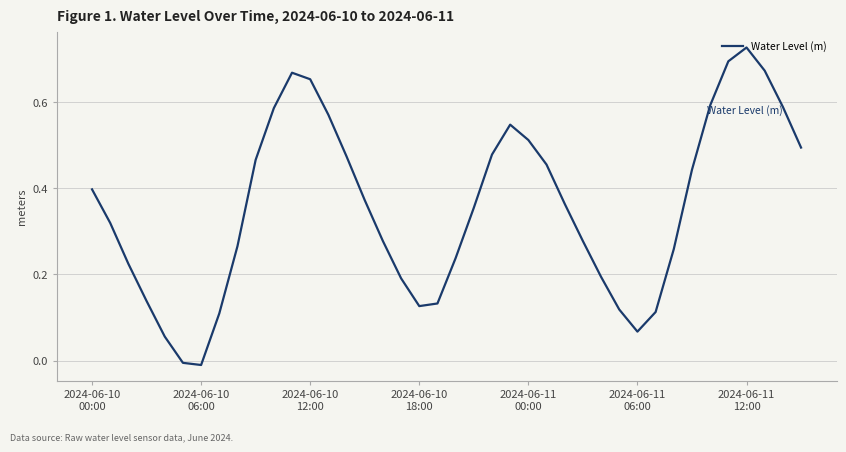

What is the sum of all values?

14.2